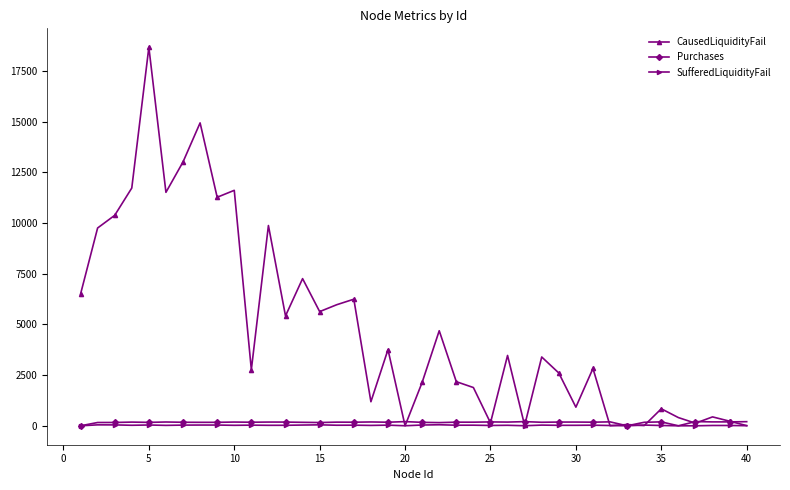

What is the highest value of the Purchases series?

208